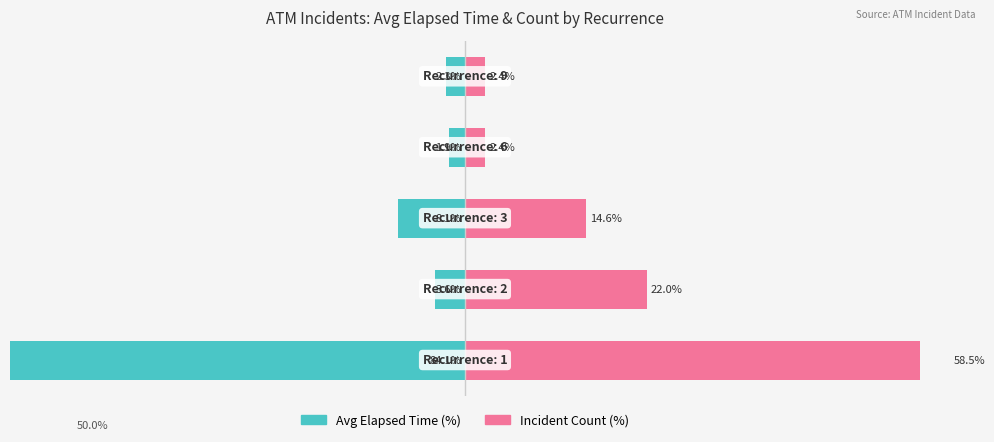

How many data points in Avg Elapsed Time (%) are less than -3?

3